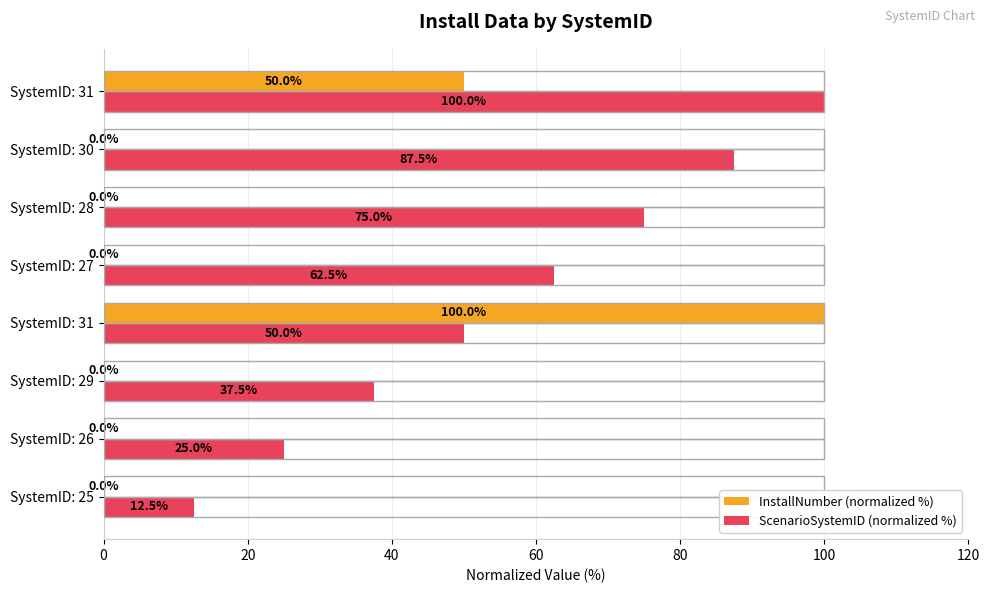

How many categories are shown in the chart?

8